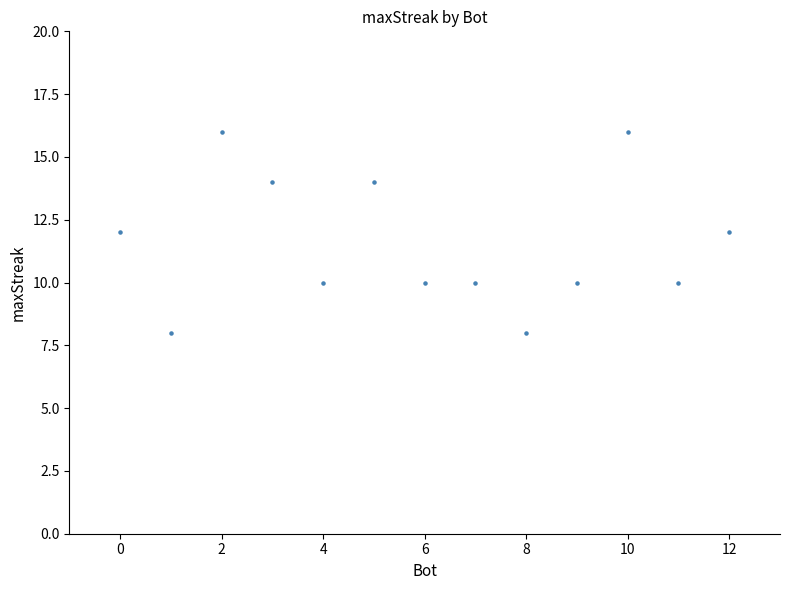

What is the range of X values (max minus min)?

12